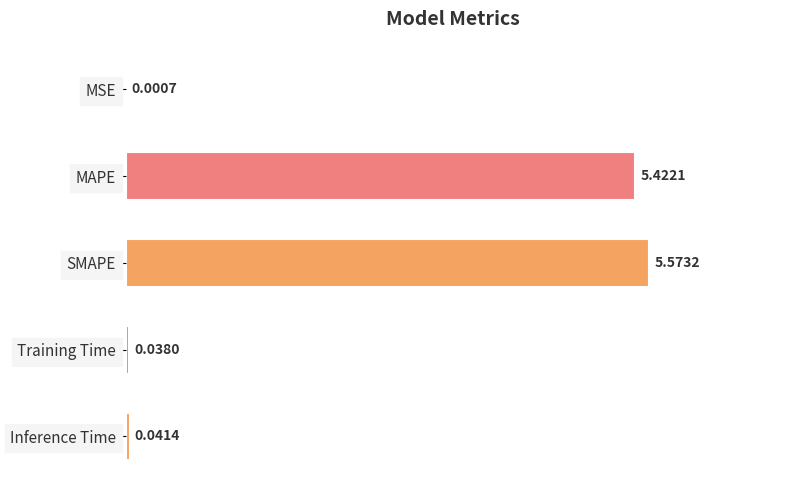

Are the bars horizontal?

Yes